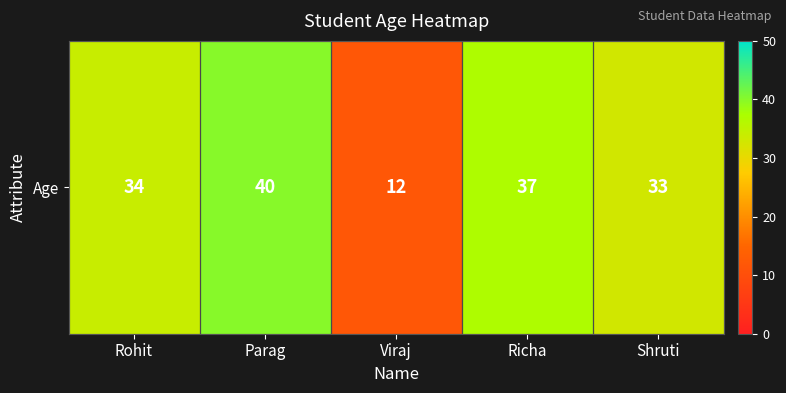

Rank the categories by value from lowest to highest.

Viraj, Shruti, Rohit, Richa, Parag